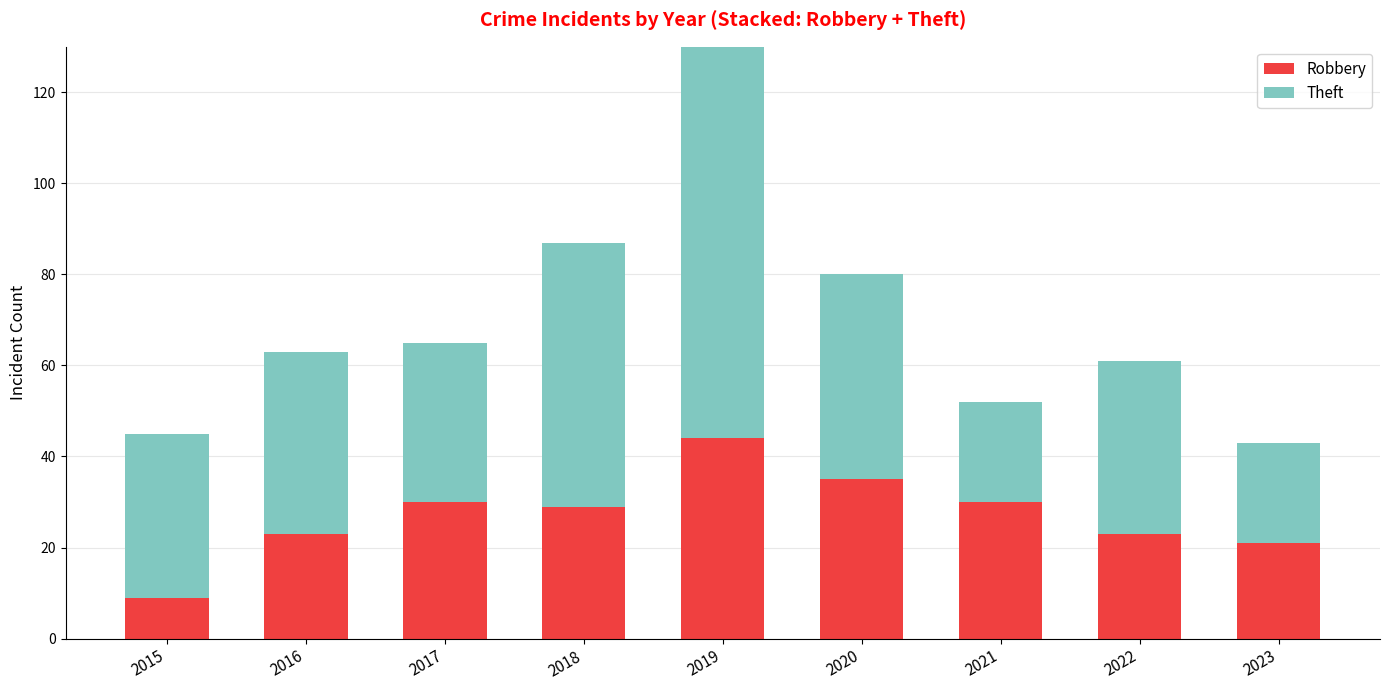

Rank the series at 2015 from lowest to highest value.

Robbery, Theft